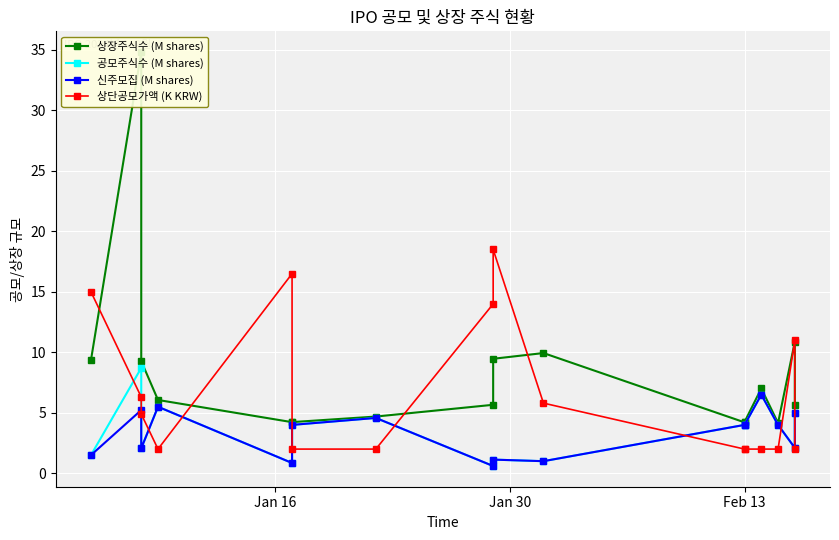

What is the spread (max minus min) of values at Jan 16?

13.5